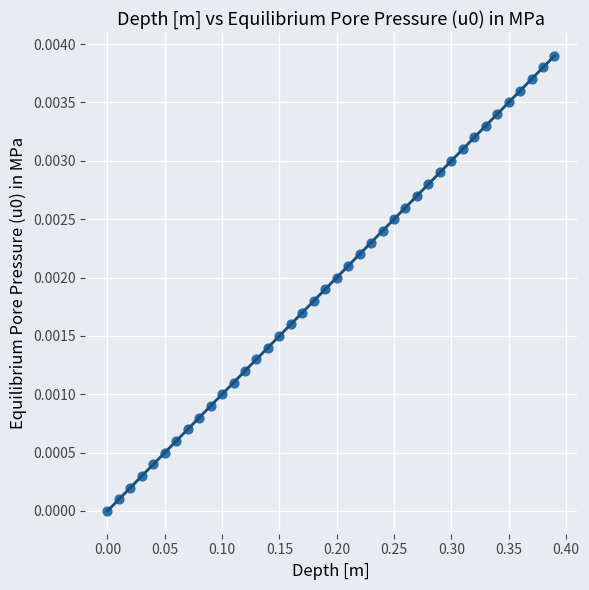

What is the range of X values (max minus min)?

0.4